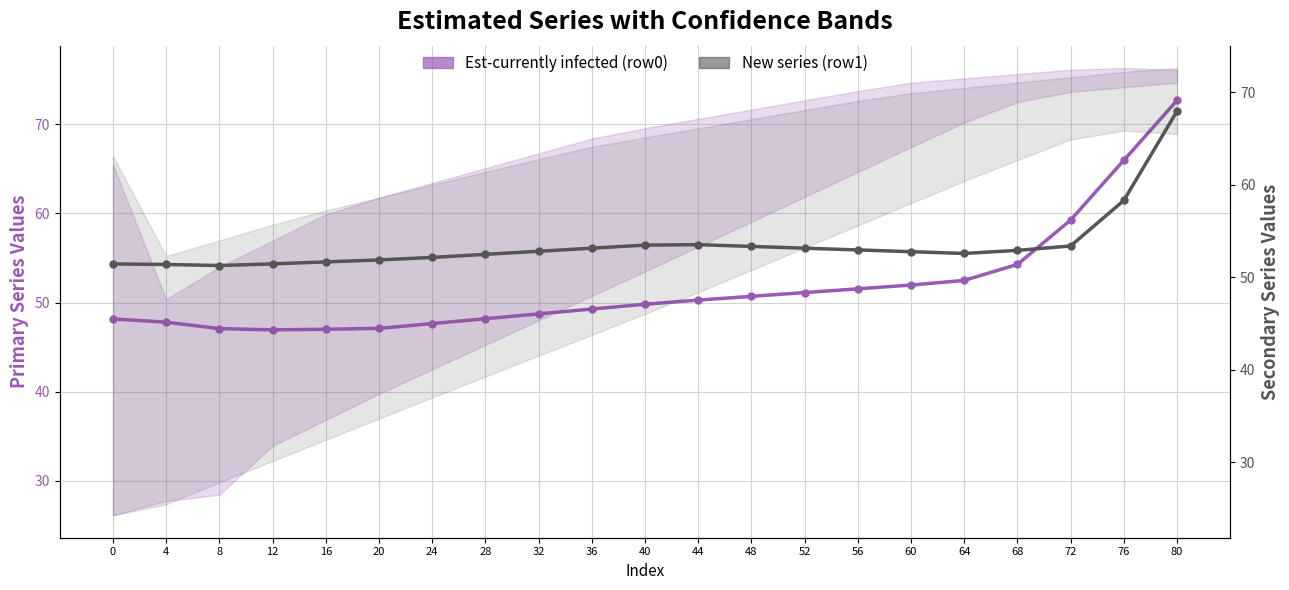

True or false: New series (row1) and Est-currently infected (row0) cross at least once.

True